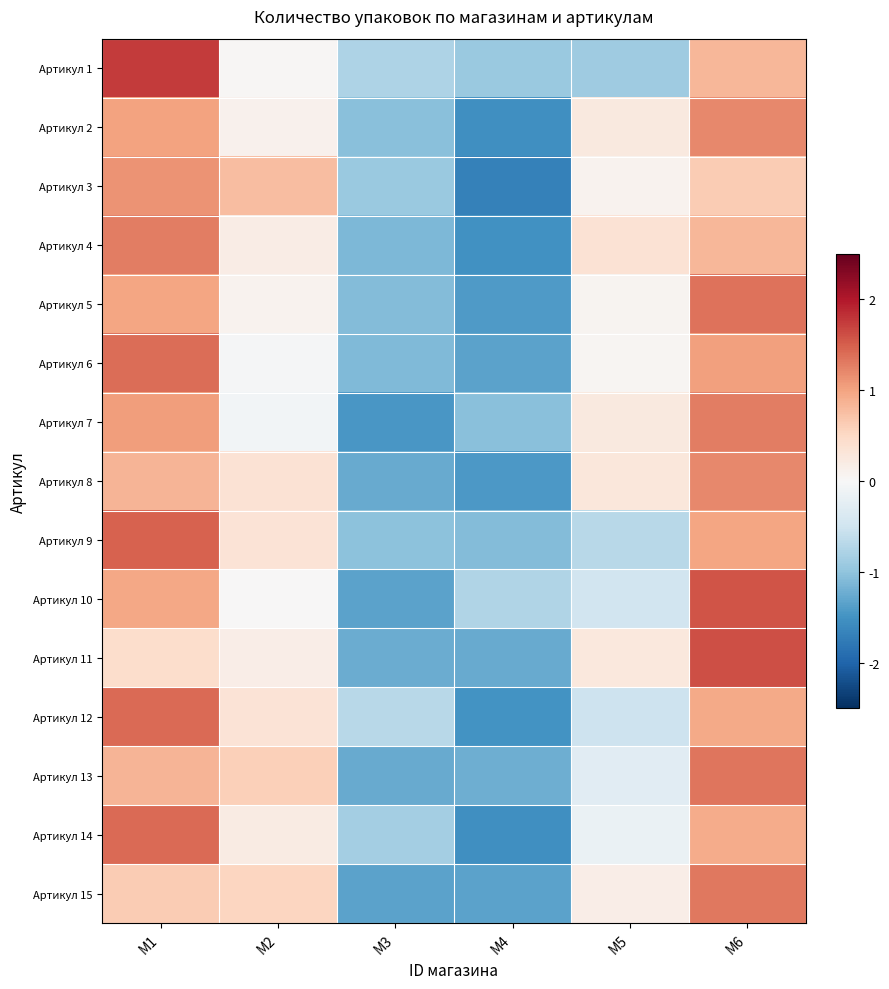

Reading left to right, what are all the values shown in this chart?

Артикул 1: M1=1.7	M2=0.0	M3=-0.8	M4=-0.9	M5=-0.9	M6=0.8
Артикул 2: M1=1.0	M2=0.1	M3=-1.0	M4=-1.5	M5=0.2	M6=1.2
Артикул 3: M1=1.1	M2=0.8	M3=-0.9	M4=-1.7	M5=0.1	M6=0.6
Артикул 4: M1=1.3	M2=0.2	M3=-1.1	M4=-1.5	M5=0.4	M6=0.8
Артикул 5: M1=1.0	M2=0.1	M3=-1.1	M4=-1.4	M5=0.1	M6=1.4
Артикул 6: M1=1.4	M2=-0.0	M3=-1.1	M4=-1.3	M5=0.0	M6=1.0
Артикул 7: M1=1.0	M2=-0.1	M3=-1.5	M4=-1.0	M5=0.3	M6=1.3
Артикул 8: M1=0.8	M2=0.4	M3=-1.3	M4=-1.4	M5=0.3	M6=1.2
Артикул 9: M1=1.5	M2=0.4	M3=-1.0	M4=-1.1	M5=-0.7	M6=1.0
Артикул 10: M1=1.0	M2=0.0	M3=-1.3	M4=-0.7	M5=-0.5	M6=1.6
Артикул 11: M1=0.4	M2=0.2	M3=-1.2	M4=-1.3	M5=0.3	M6=1.6
Артикул 12: M1=1.4	M2=0.3	M3=-0.7	M4=-1.5	M5=-0.5	M6=0.9
Артикул 13: M1=0.8	M2=0.6	M3=-1.3	M4=-1.2	M5=-0.3	M6=1.3
Артикул 14: M1=1.4	M2=0.2	M3=-0.9	M4=-1.5	M5=-0.2	M6=0.9
Артикул 15: M1=0.6	M2=0.5	M3=-1.3	M4=-1.3	M5=0.2	M6=1.3